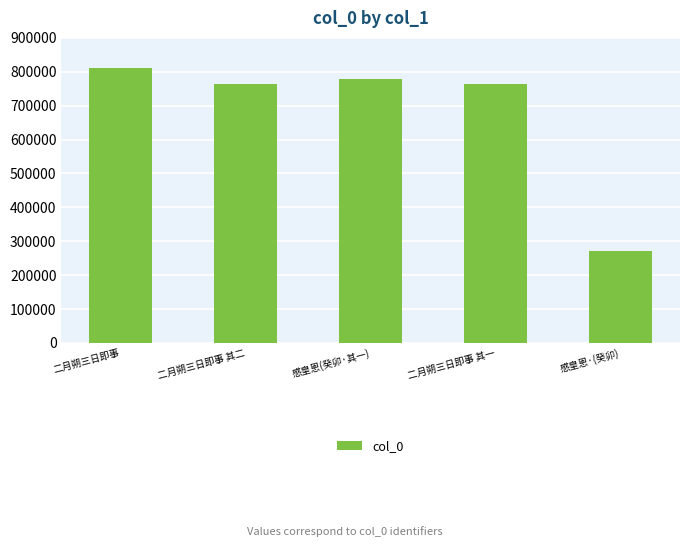

Count the number of data series in this chart.

1